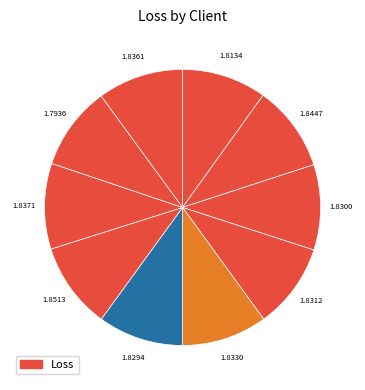

How many slices are in this pie chart?

10